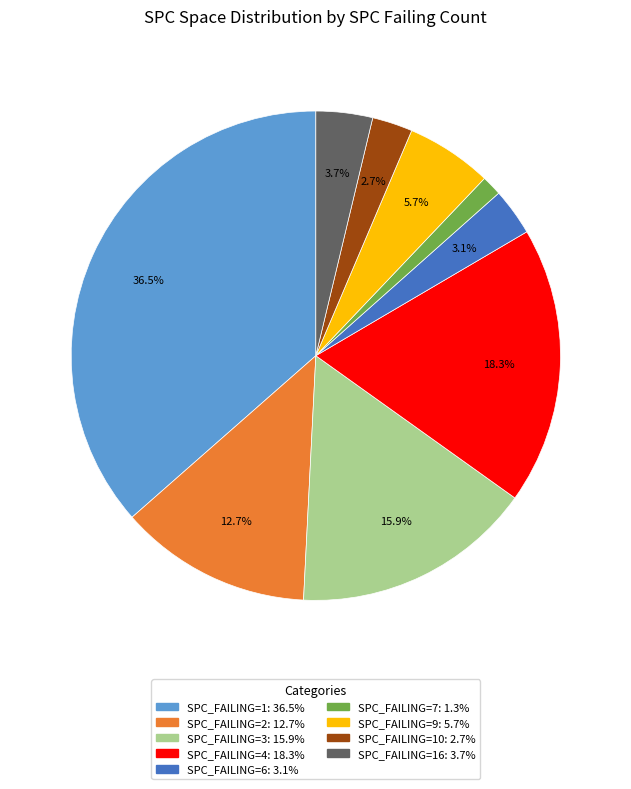

Does any single category account for the majority?

No